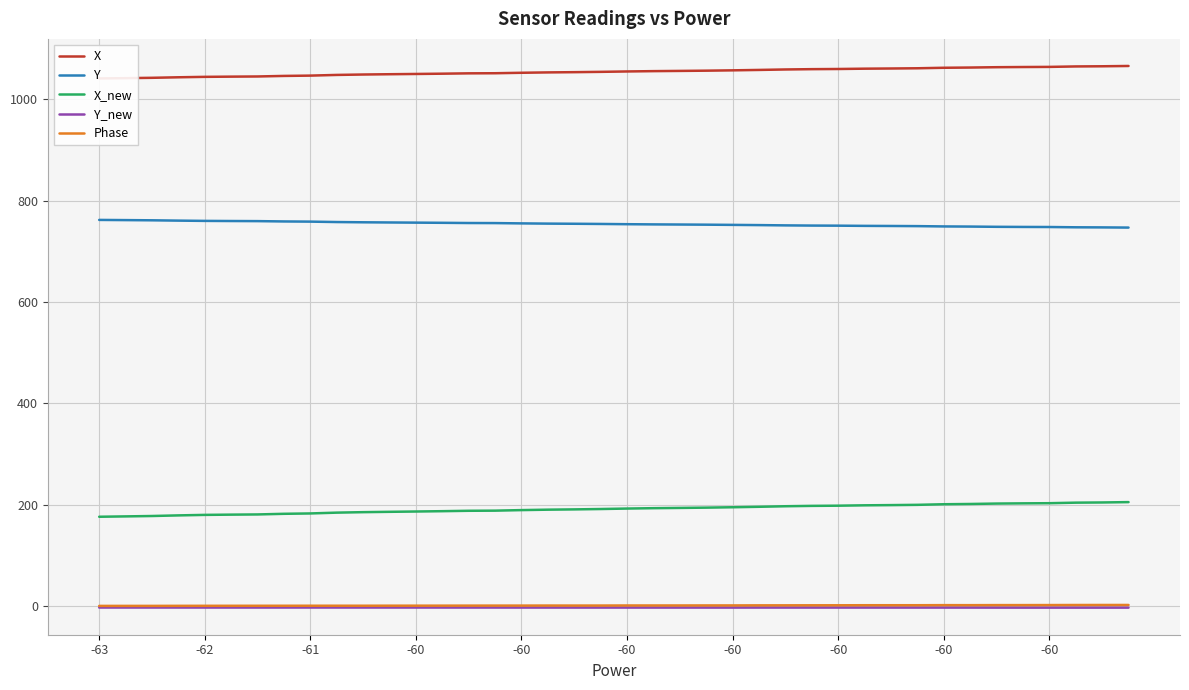

At which category is the sum across all series the highest?

39